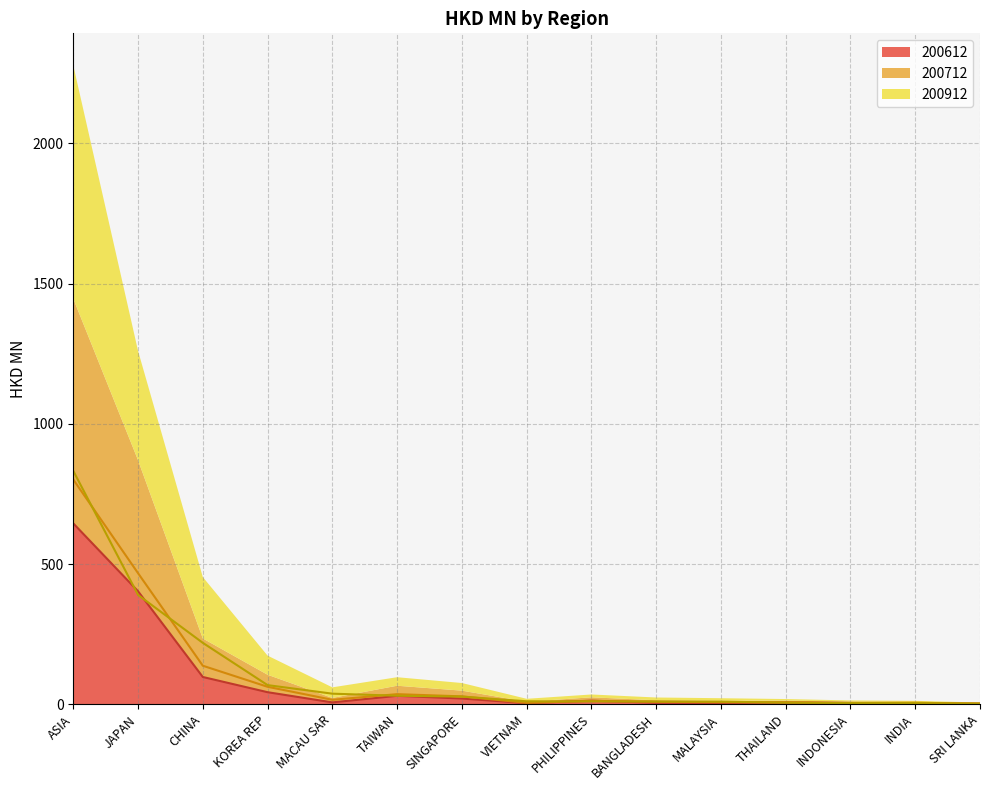

How many data points in 200712 are above 12?

8